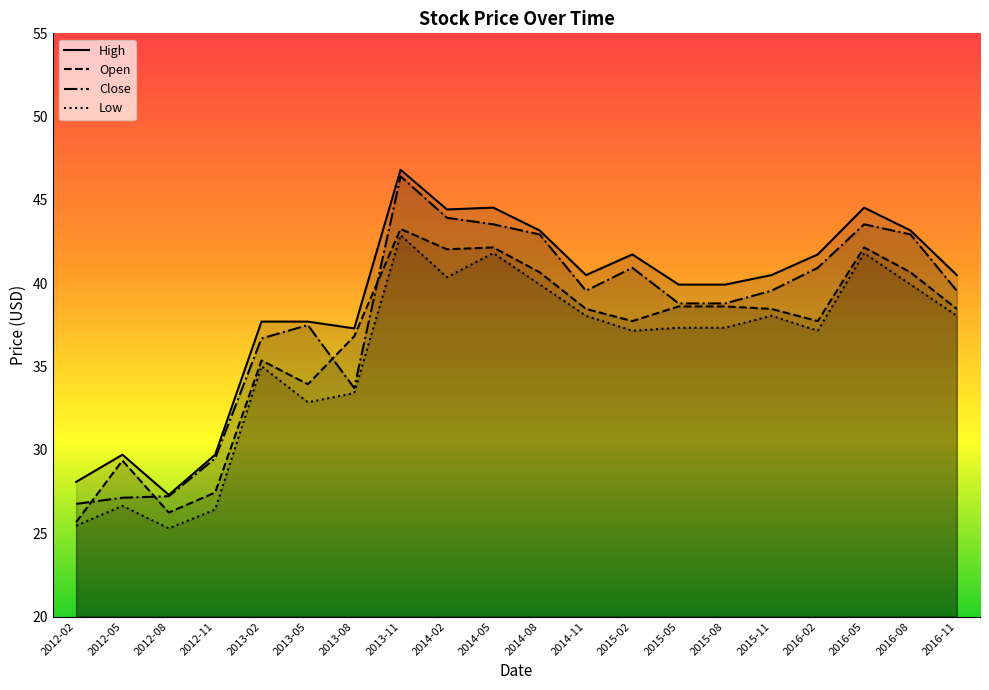

Count the number of data series in this chart.

4